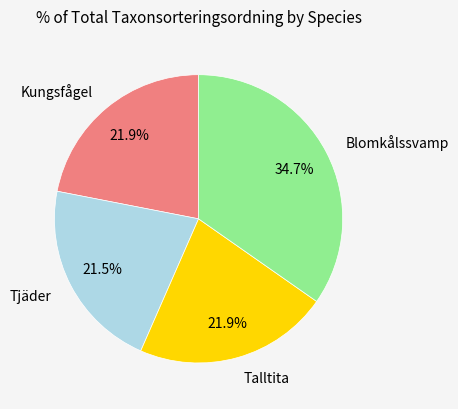

Count the number of slices in the pie.

4